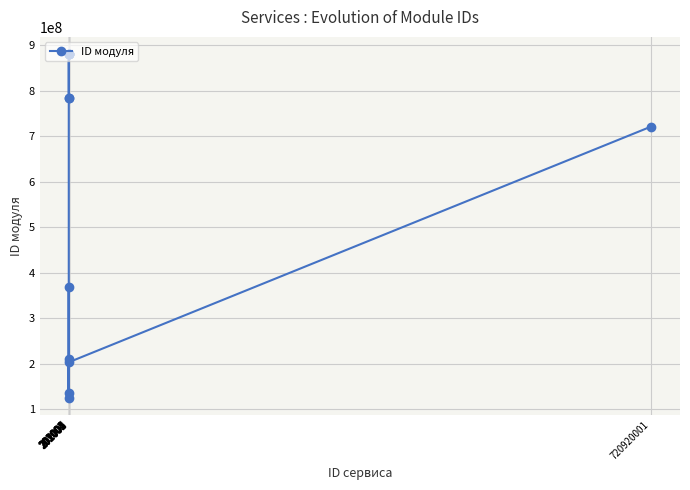

What is the smallest value displayed?

125010001